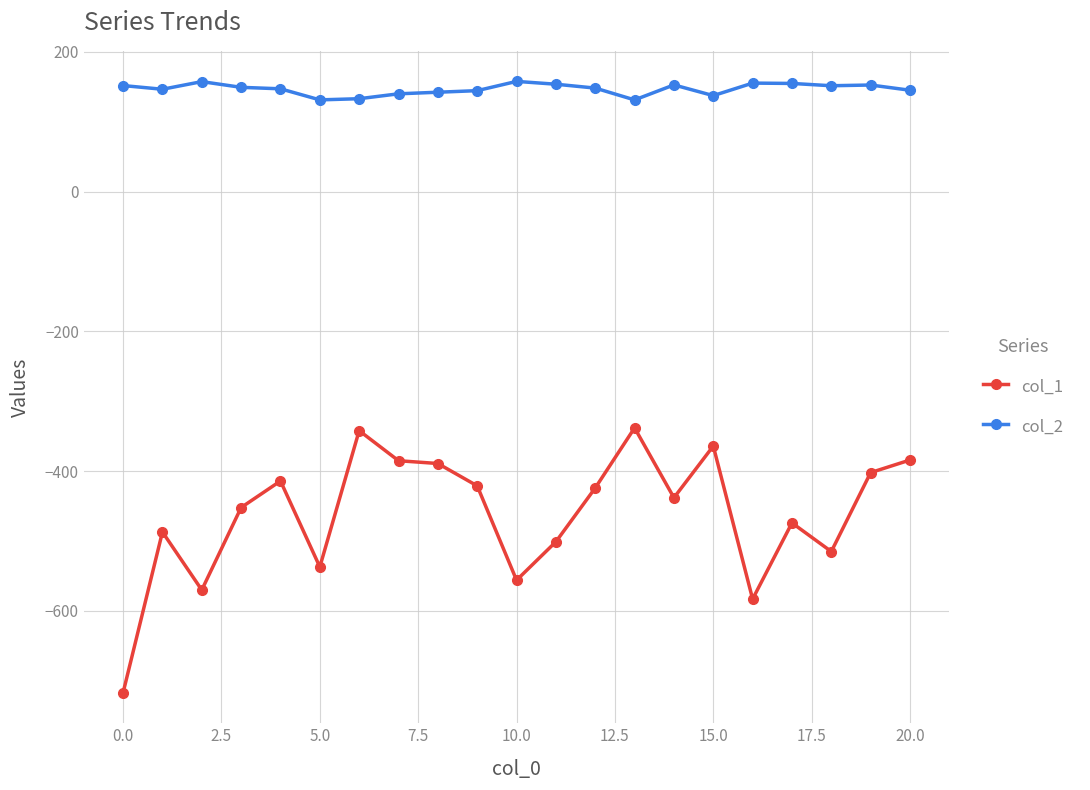

How many lines are shown in the chart?

2